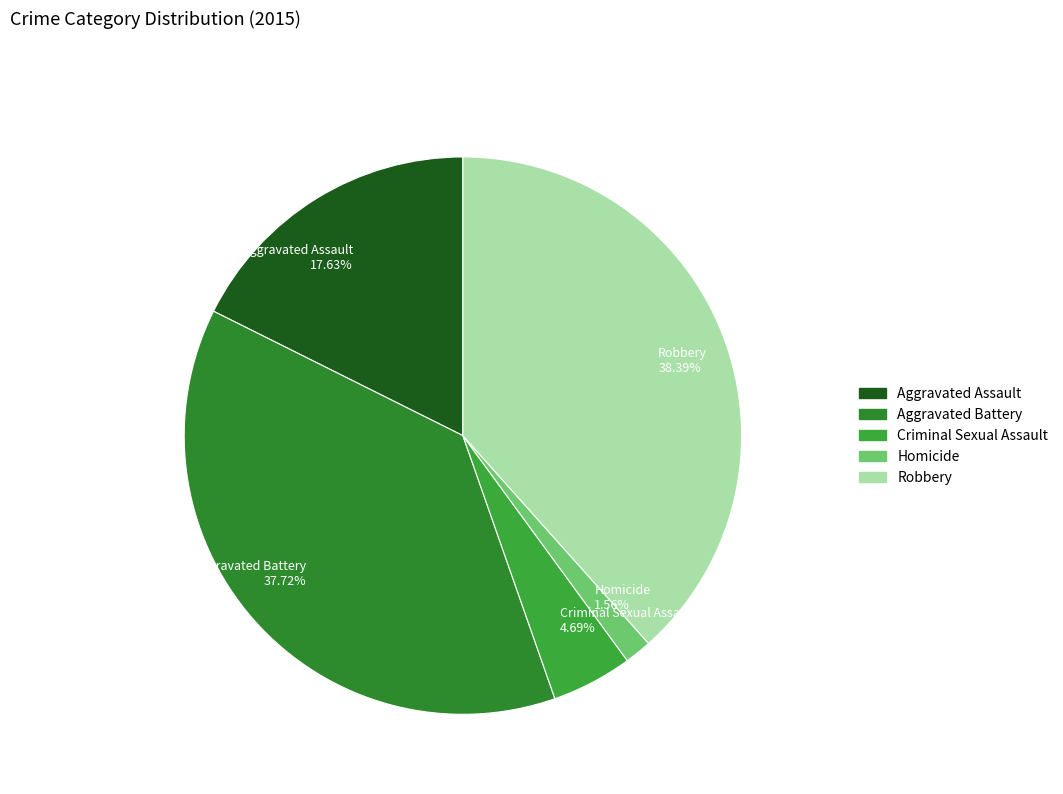

Is there a majority slice in this chart?

No